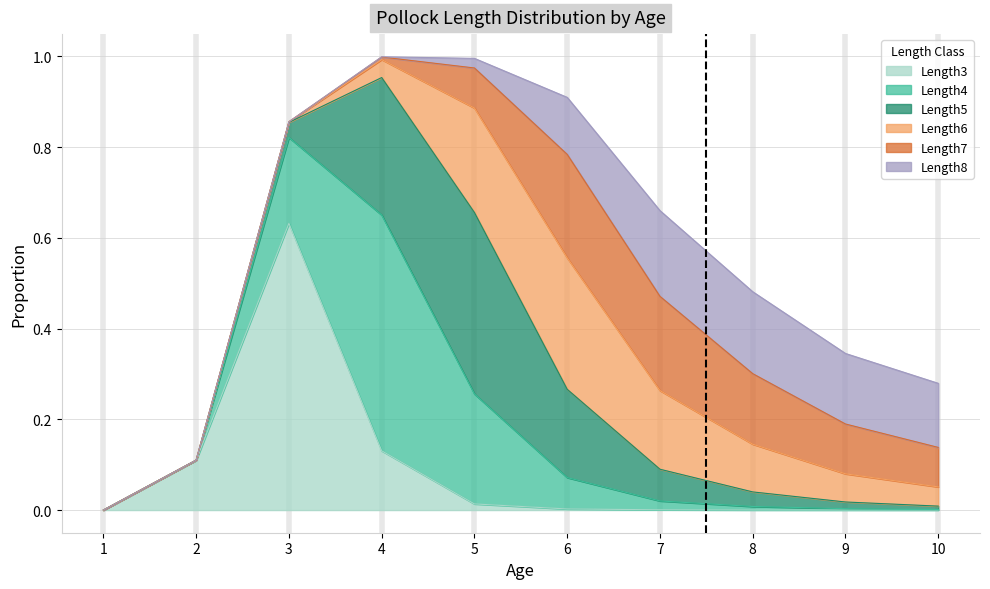

True or false: Length7 has more than 2 points higher than both neighbors.

False